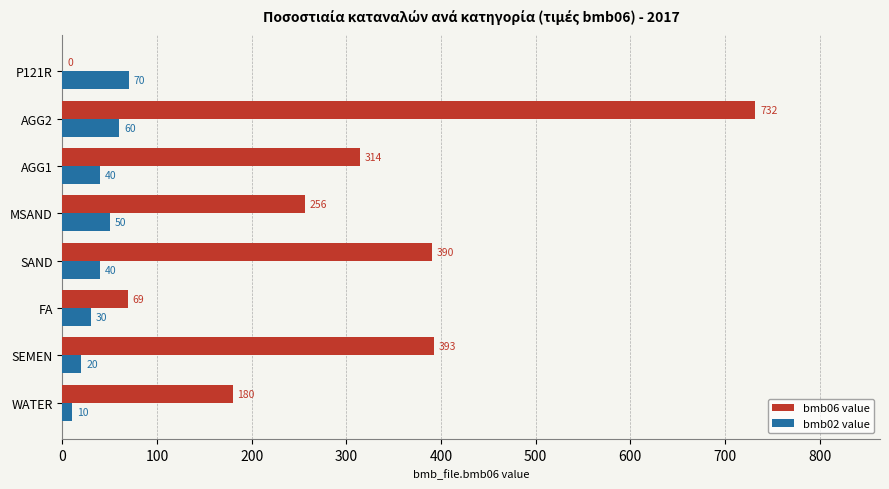

At which label is bmb06 value closest to 366?

SAND